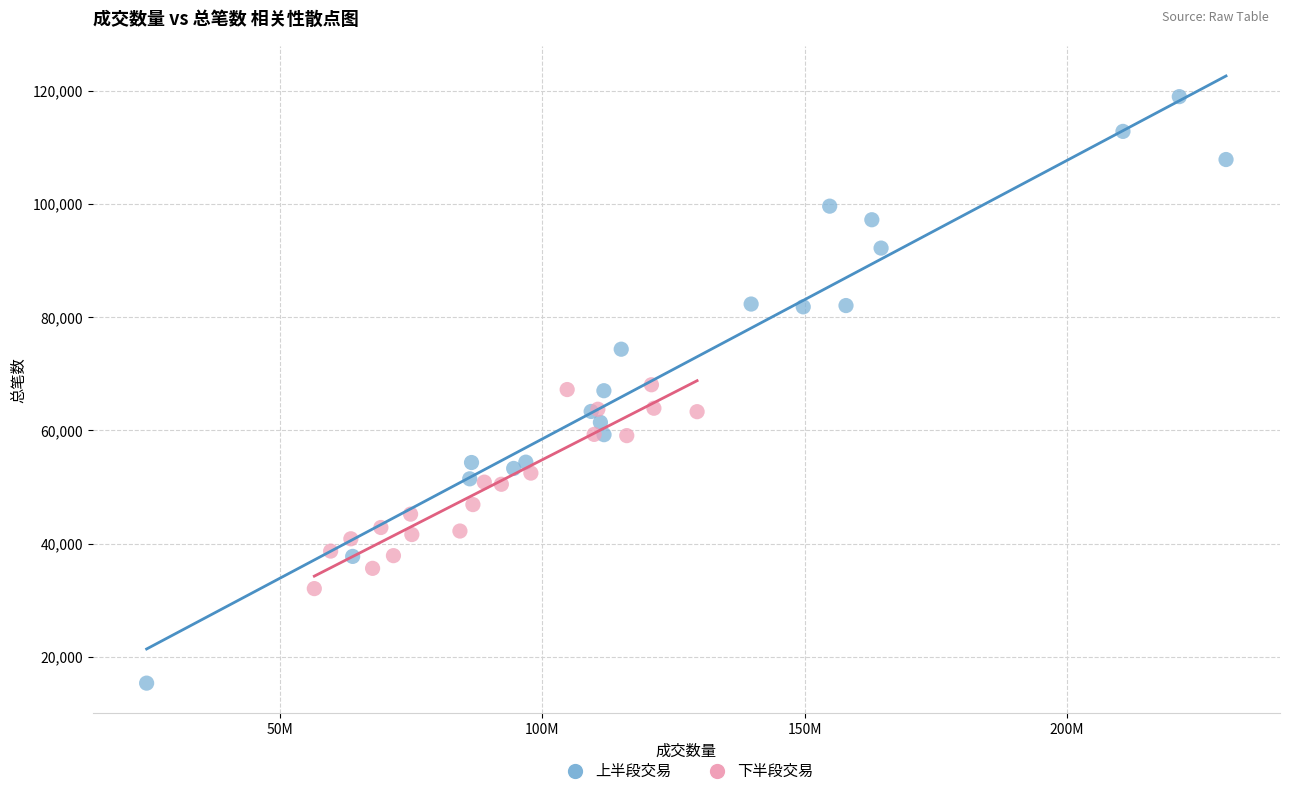

Which series has the widest spread of Y values?

上半段交易